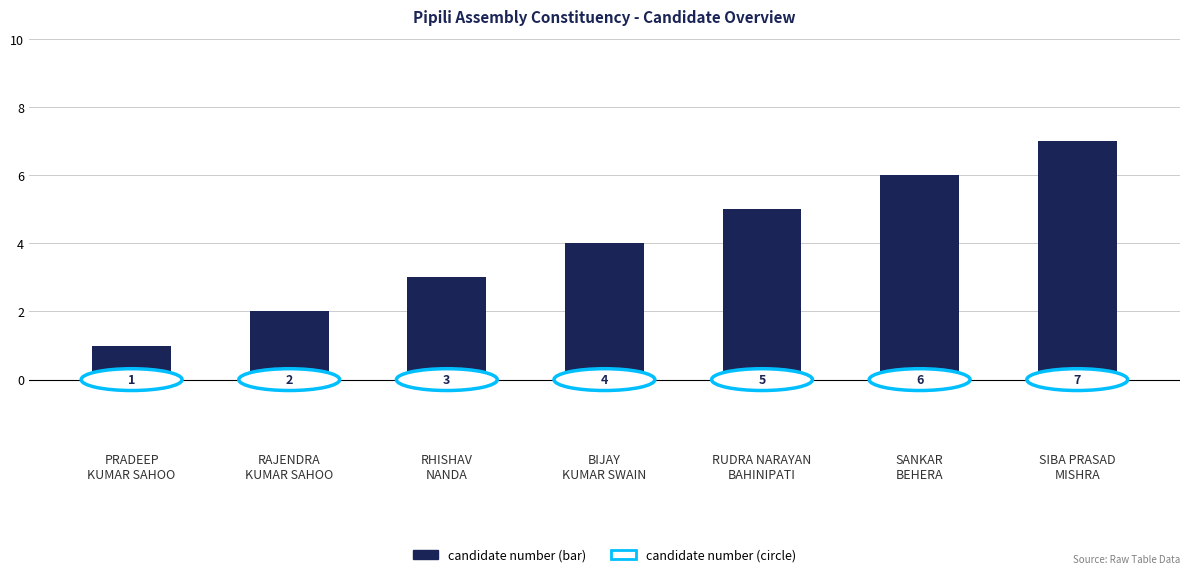

Reading left to right, list all the values displayed in this chart.

PRADEEP
KUMAR SAHOO=1	RAJENDRA
KUMAR SAHOO=2	RHISHAV
NANDA=3	BIJAY
KUMAR SWAIN=4	RUDRA NARAYAN
BAHINIPATI=5	SANKAR
BEHERA=6	SIBA PRASAD
MISHRA=7